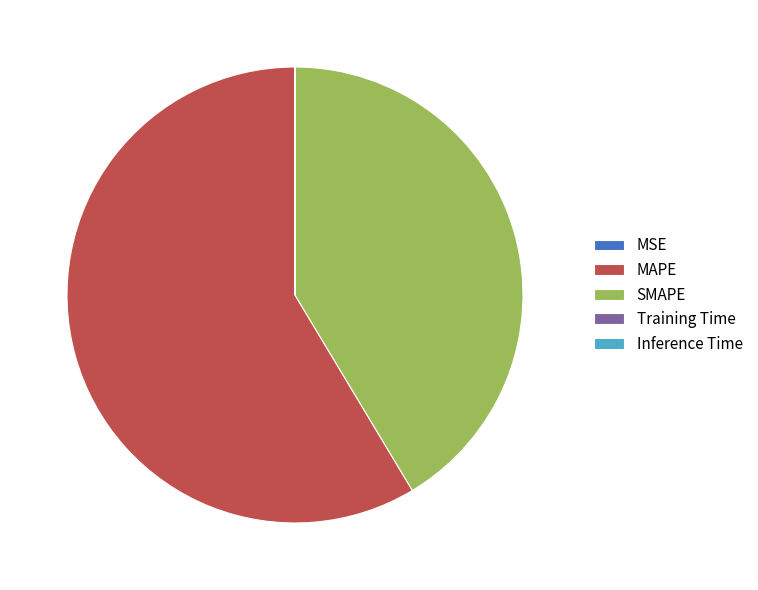

Is it true that MAPE is 49% of the pie?

False